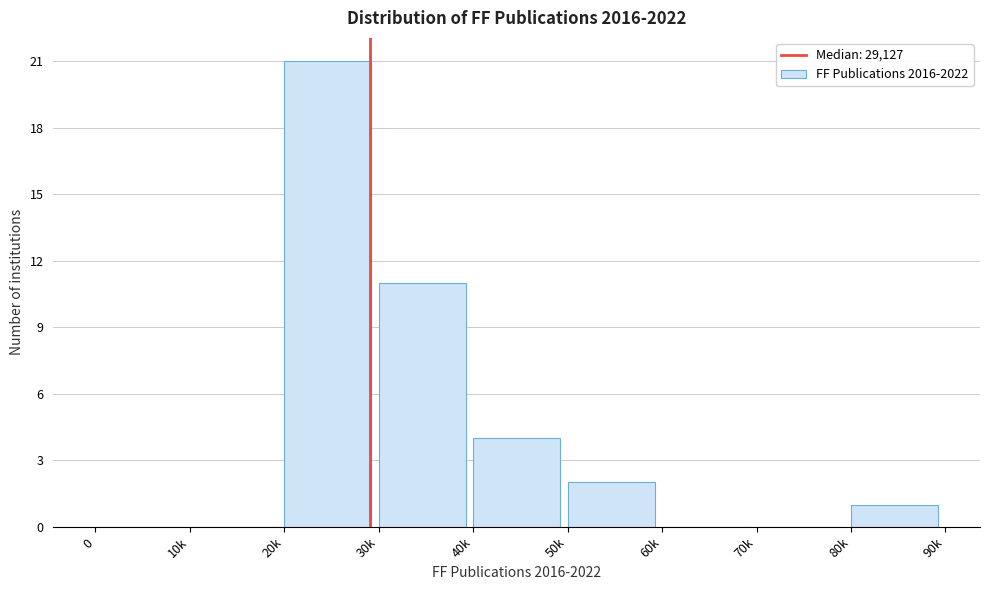

Reading left to right, what are all the values shown in this chart?

0=0	10k=0	20k=21	30k=11	40k=4	50k=2	60k=0	70k=0	80k=1